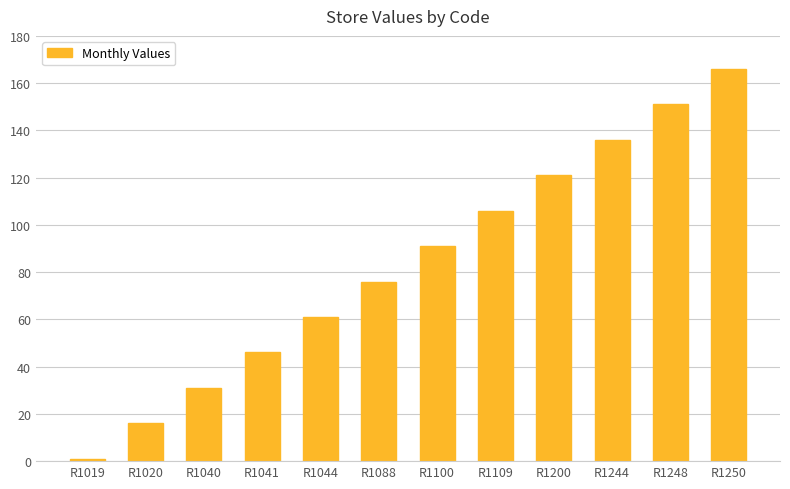

Does the chart contain any negative values?

No